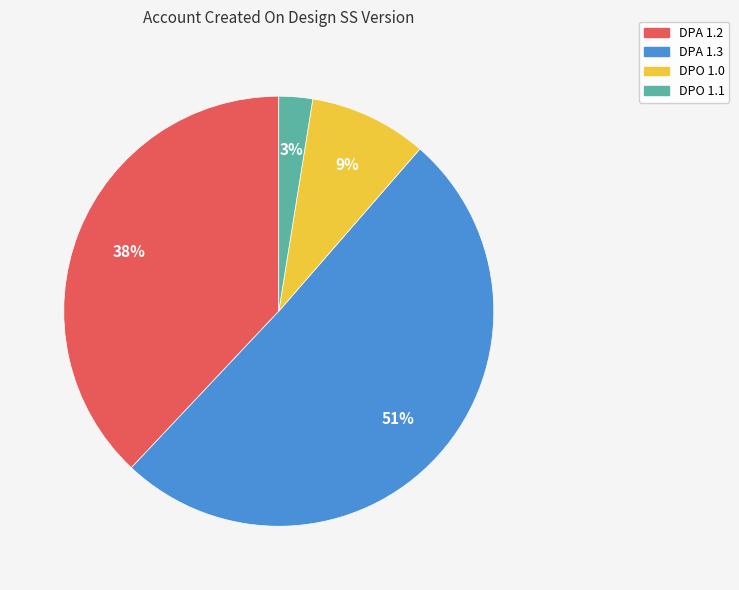

Which slice is the smallest?

DPO 1.1